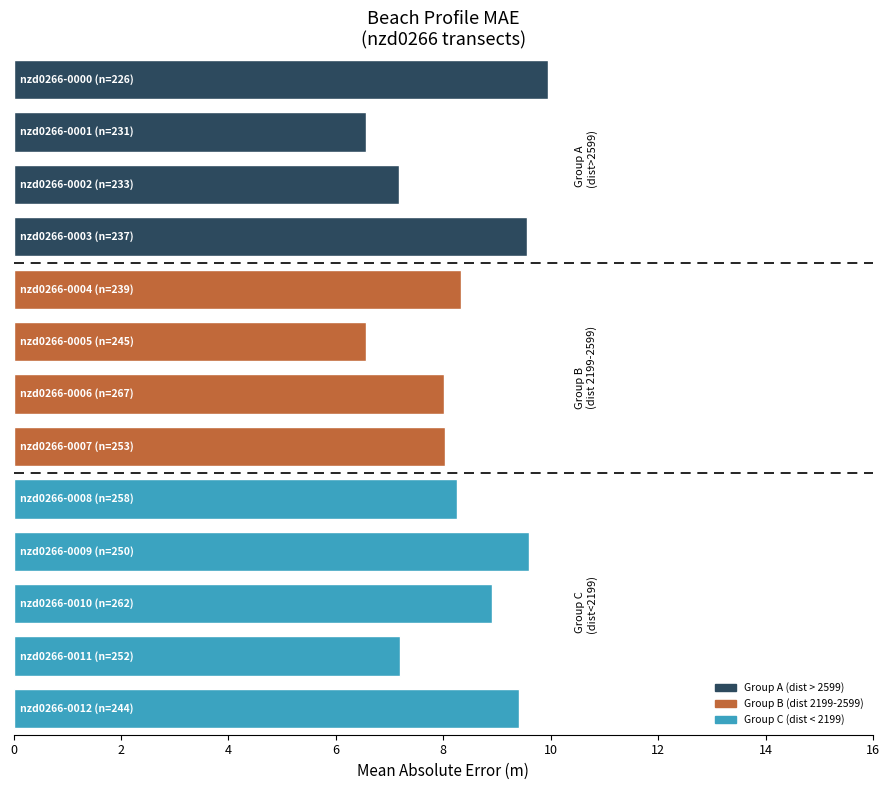

What is the difference between the maximum and minimum values?

3.4